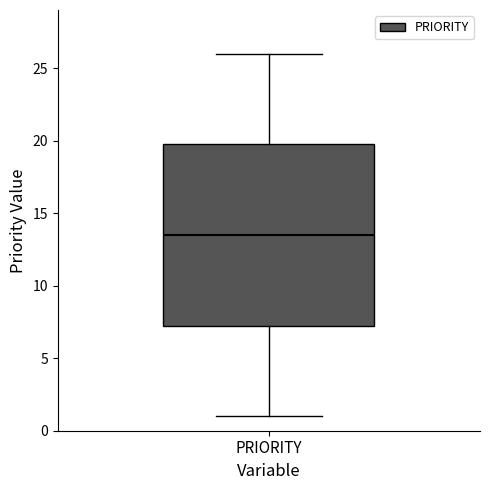

Where is the upper edge of the box for PRIORITY on the y-axis? The values are not printed on the chart, so give them approximately, as read against the axis.

20.0